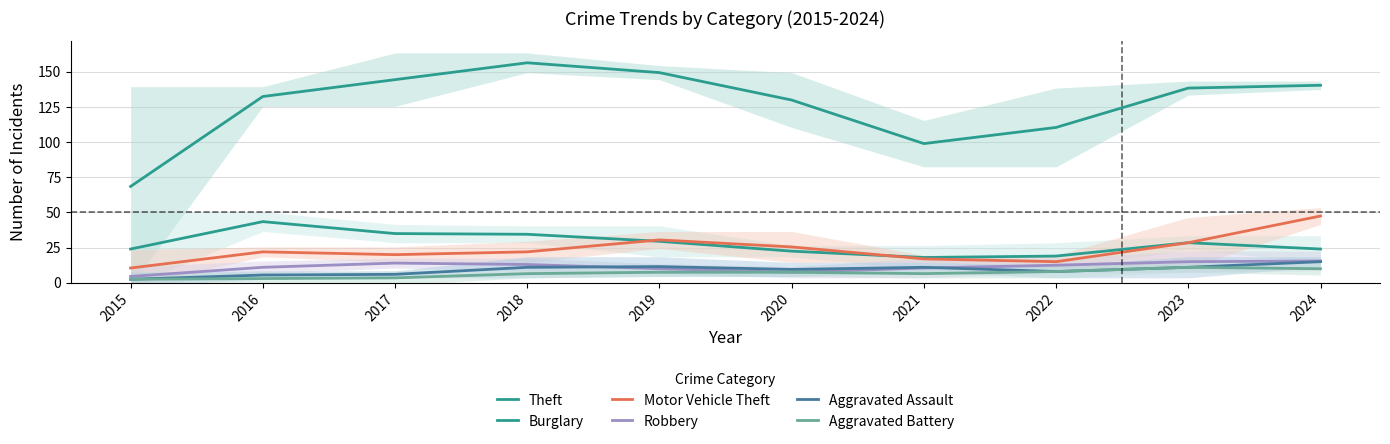

How many data points in Aggravated Battery are less than 7?

5